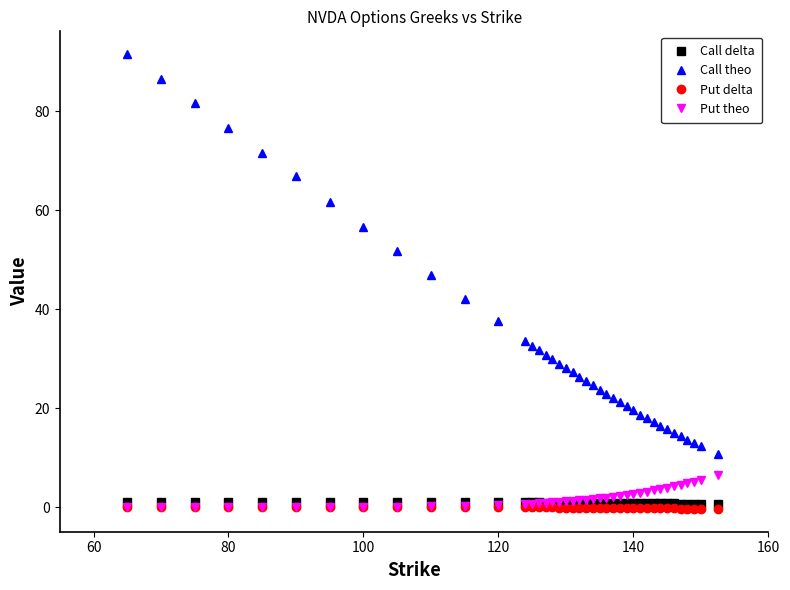

True or false: Put delta and Call theo intersect in this chart.

False